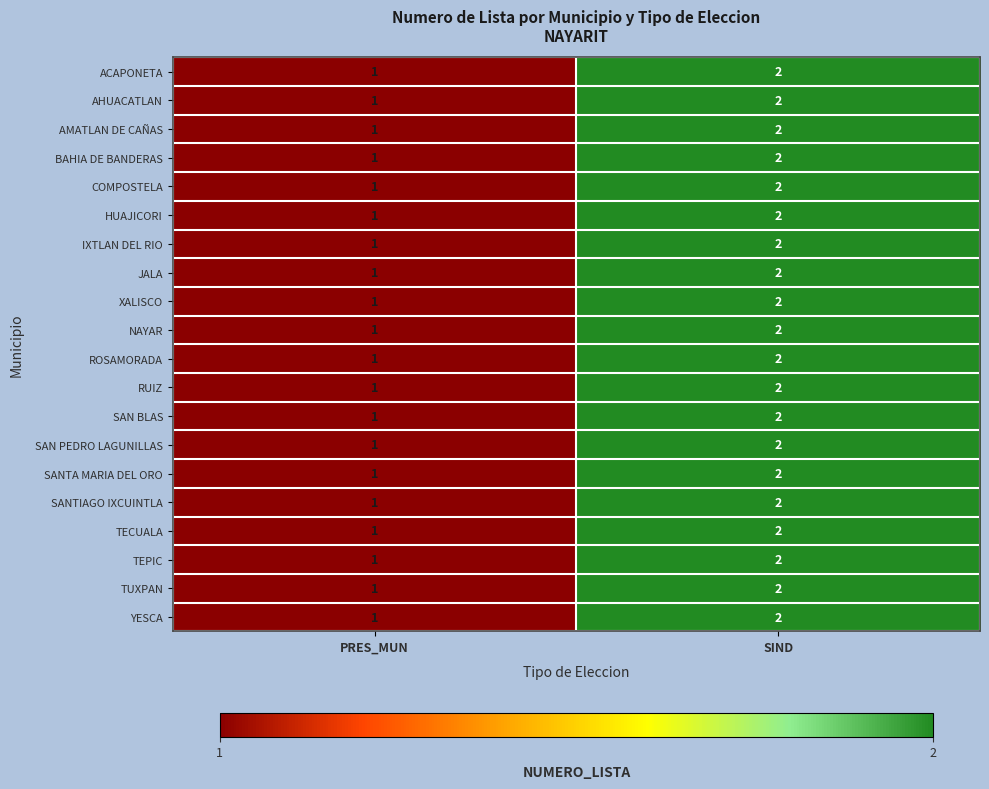

Is it true that ACAPONETA equals 1 at PRES_MUN?

True